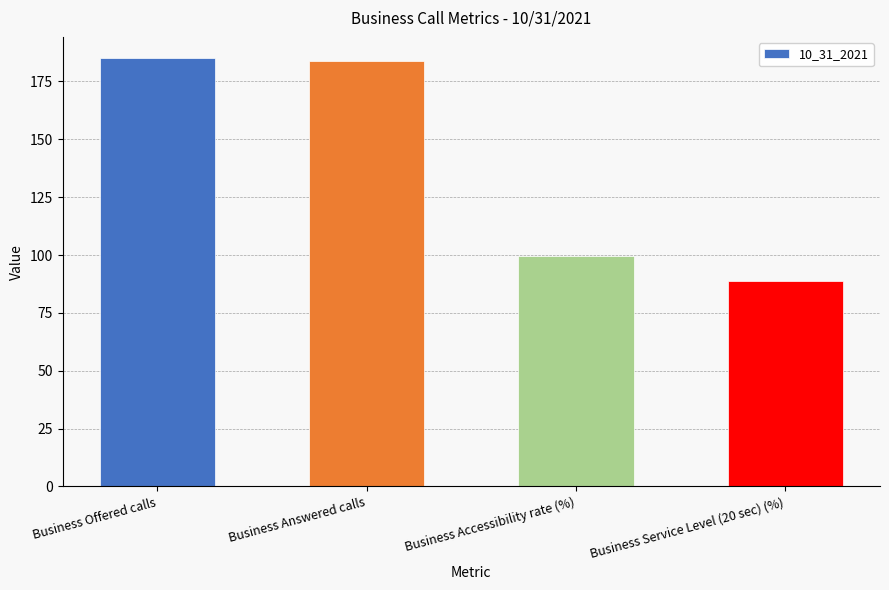

Does the chart contain any negative values?

No